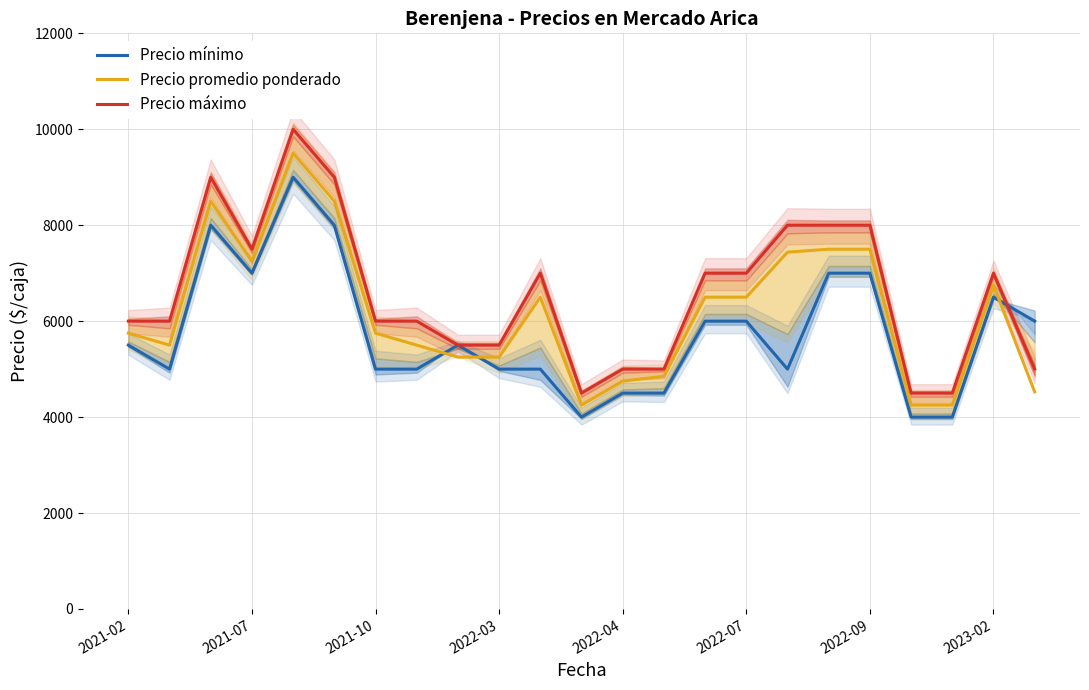

How many data points in Precio mínimo are above 5500?

10